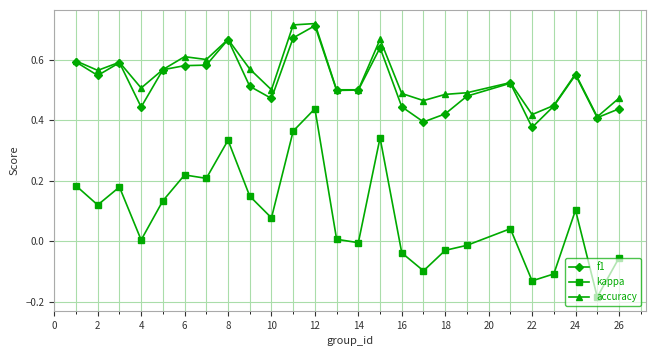

True or false: f1 and kappa cross at least once.

False